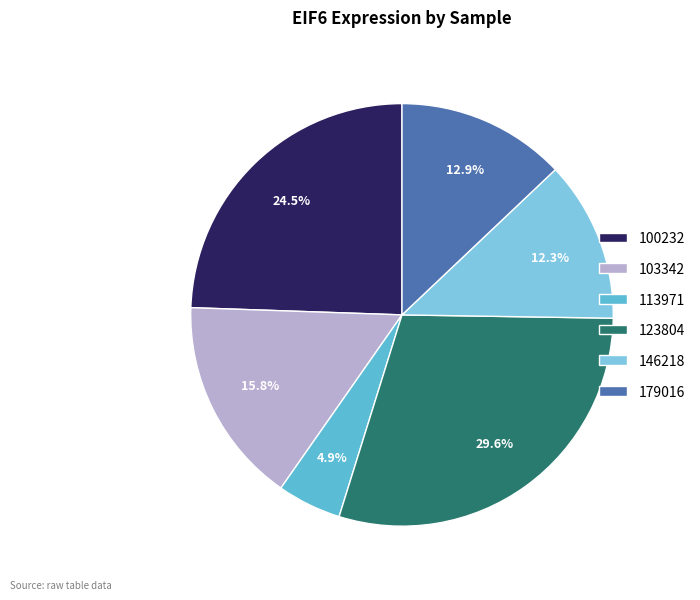

Rank the categories by value from highest to lowest.

123804, 100232, 103342, 179016, 146218, 113971